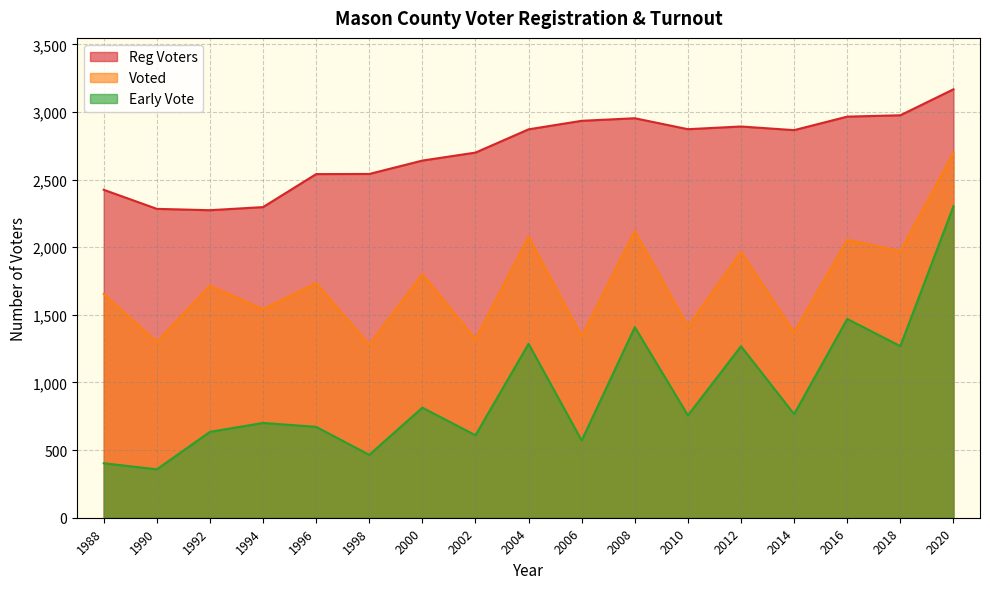

What is the value of the Early Vote point at the 3rd from the left?

635